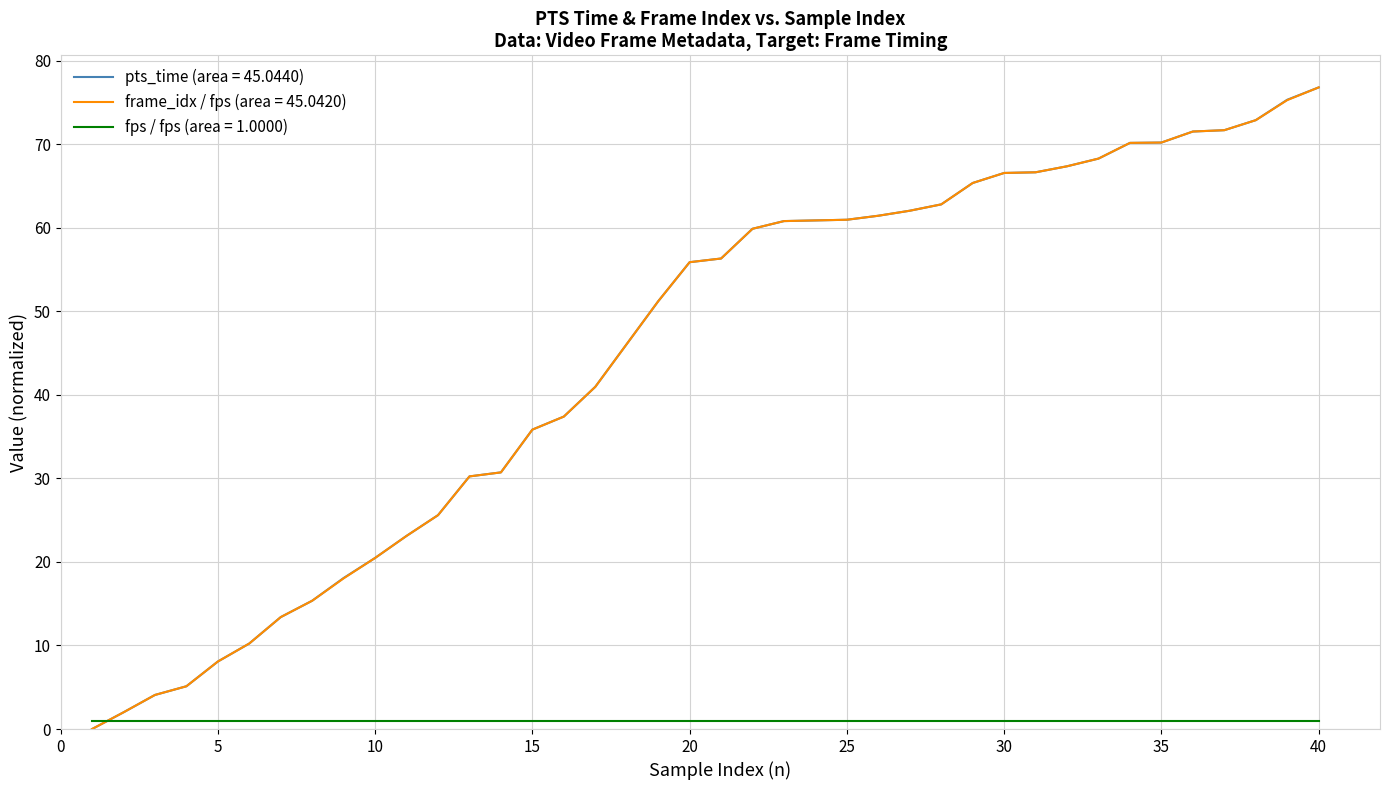

After their last crossing, which series has the higher values: fps / fps (area = 1.0000) or frame_idx / fps (area = 45.0420)?

frame_idx / fps (area = 45.0420)